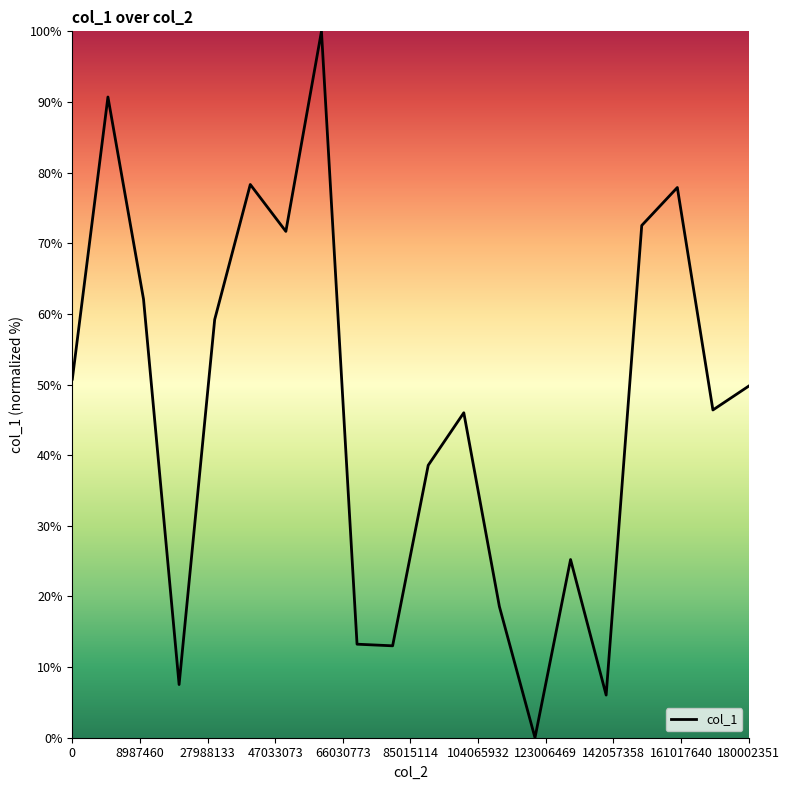

Does the chart display data point markers on the line(s)?

No